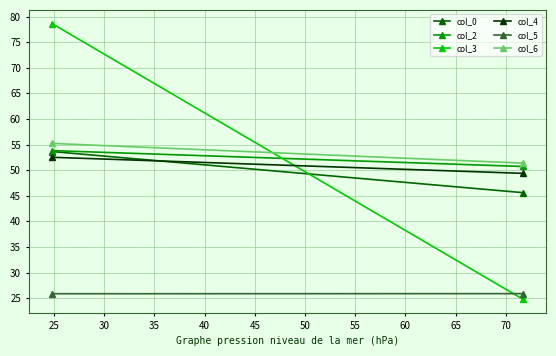

Count the number of categories in the chart.

2